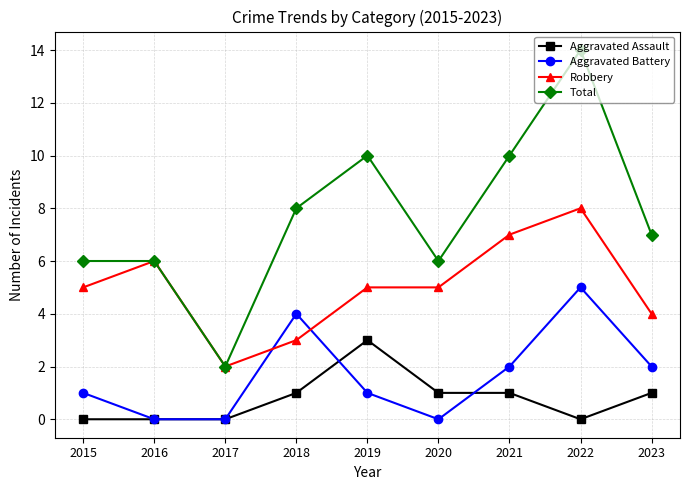

True or false: Robbery has a value of 1 at 2020.

False